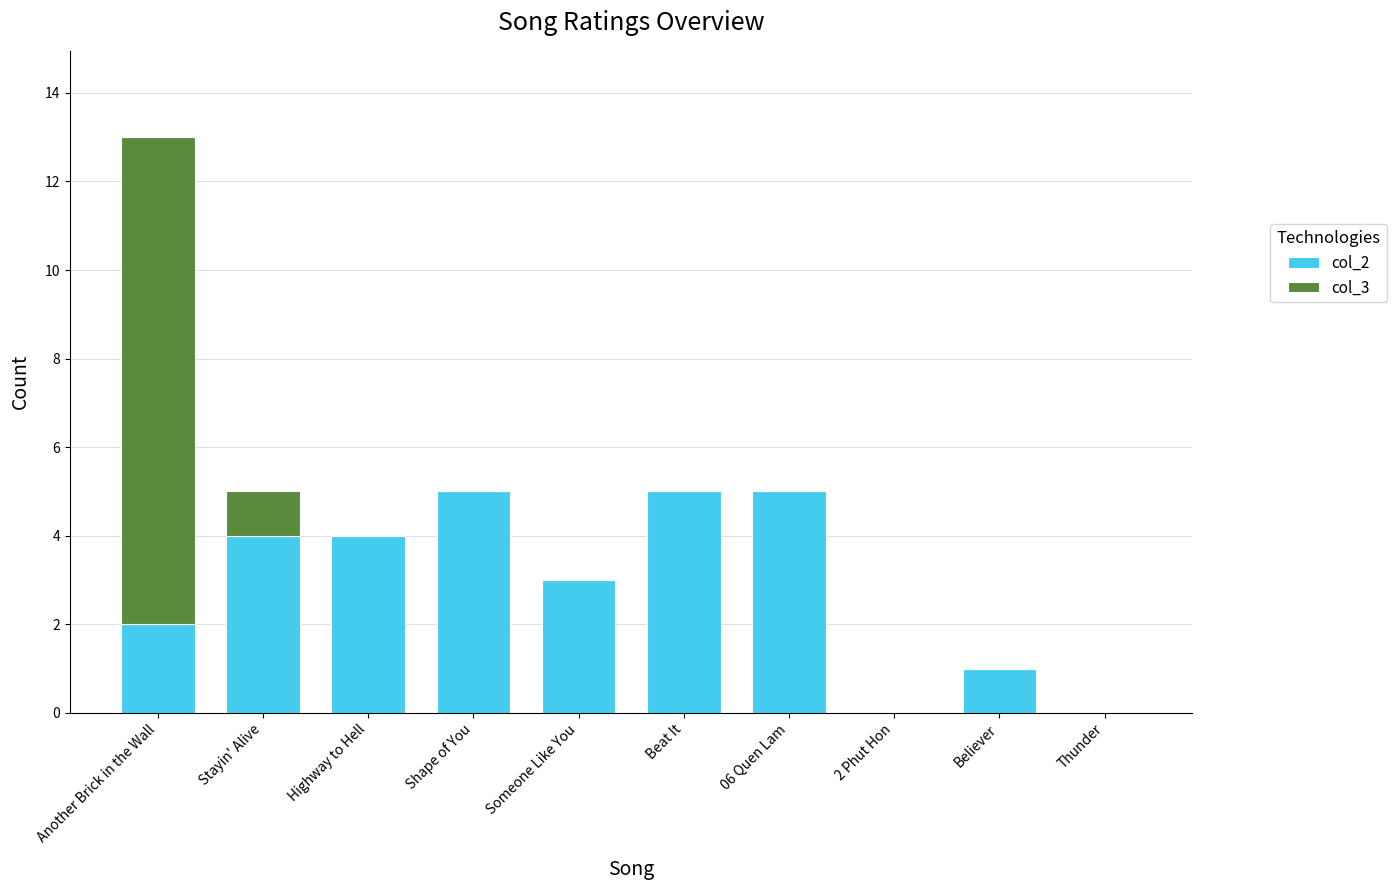

At which category is the sum across all series the highest?

Another Brick in the Wall